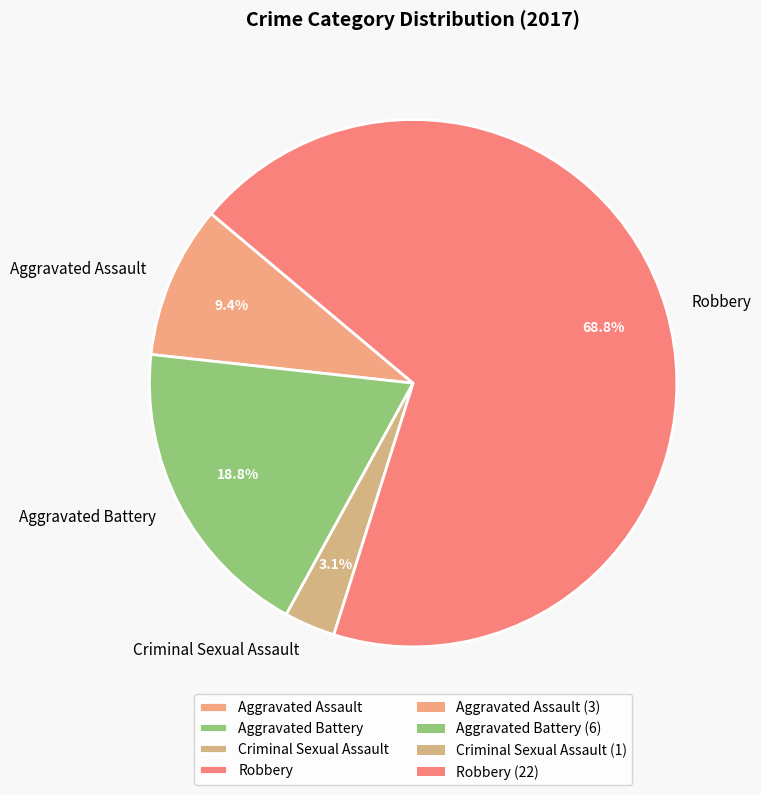

Combined, what portion of the pie is Criminal Sexual Assault and Aggravated Assault?

12.5%